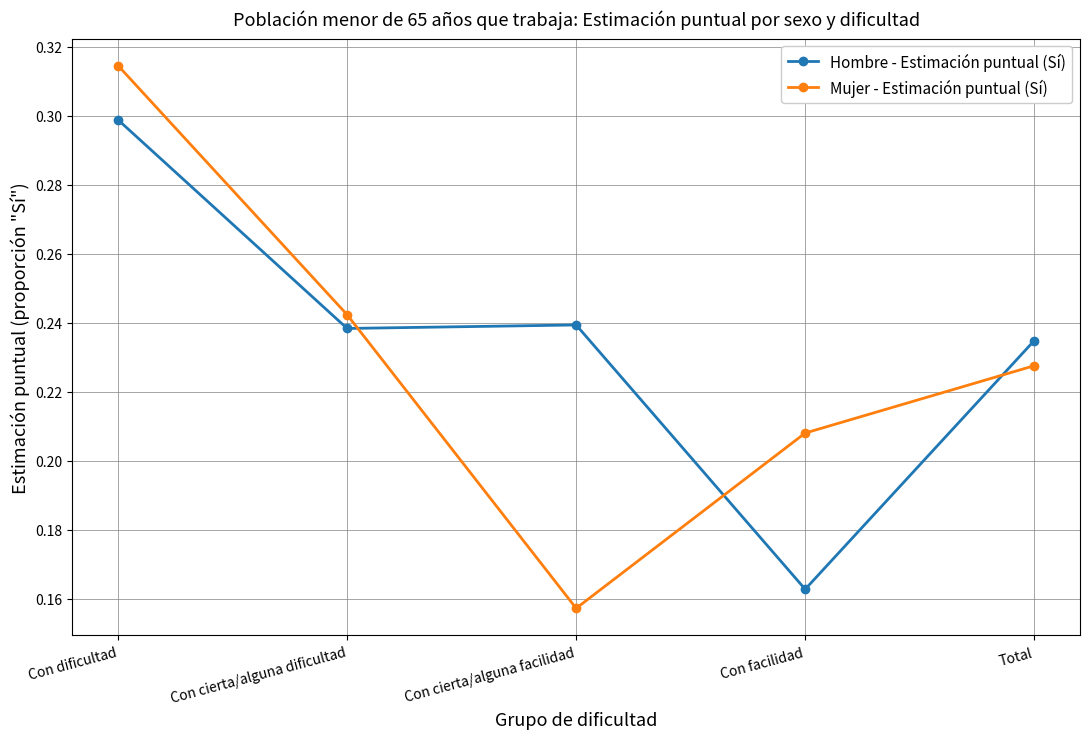

Rank the series at Con dificultad from highest to lowest value.

Mujer - Estimación puntual (Sí), Hombre - Estimación puntual (Sí)